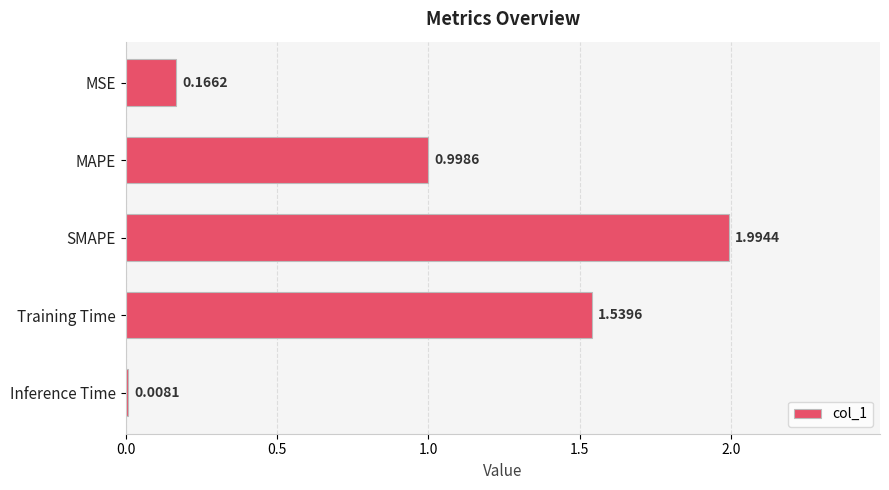

What is the sum of all values?

4.7